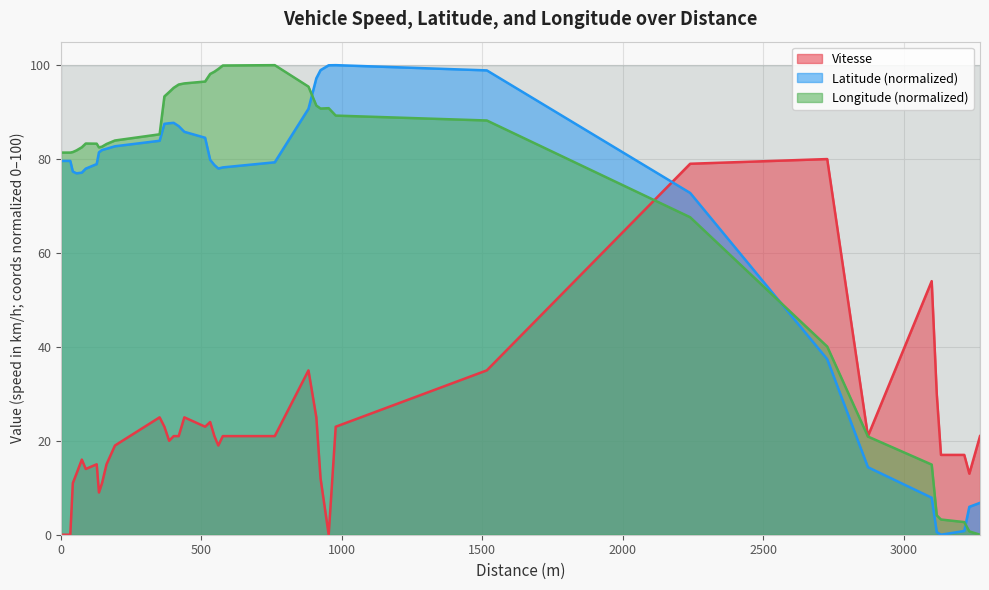

What are all the series names shown in the legend?

Vitesse, Latitude, Longitude